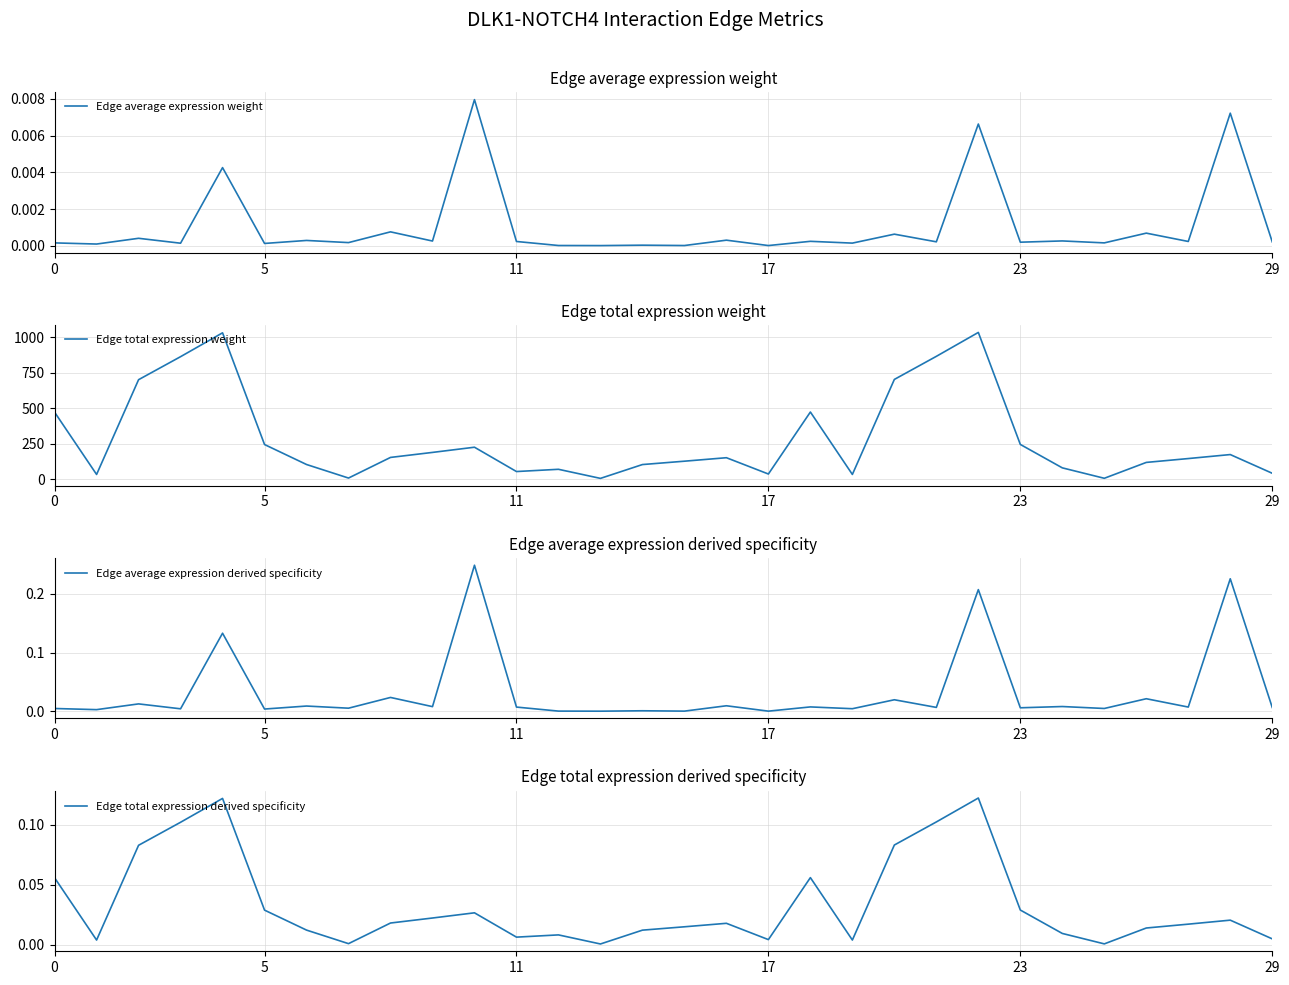

What is the label of the 13th point from the right?

17